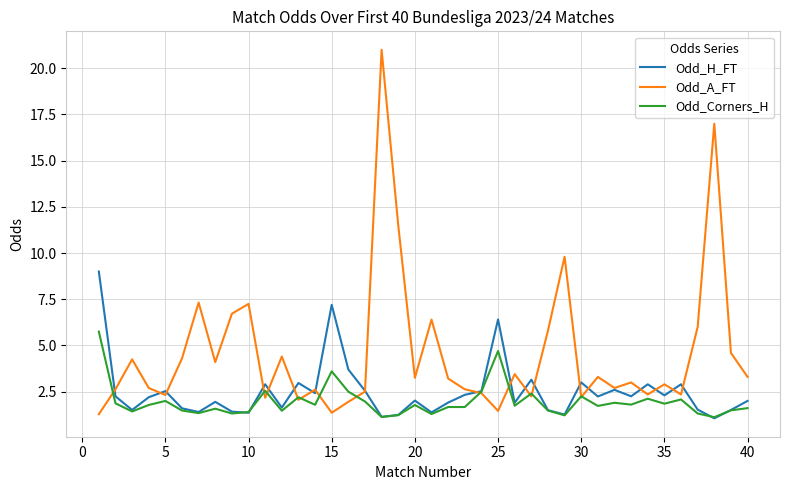

Which series has the largest total across all categories?

Odd_A_FT